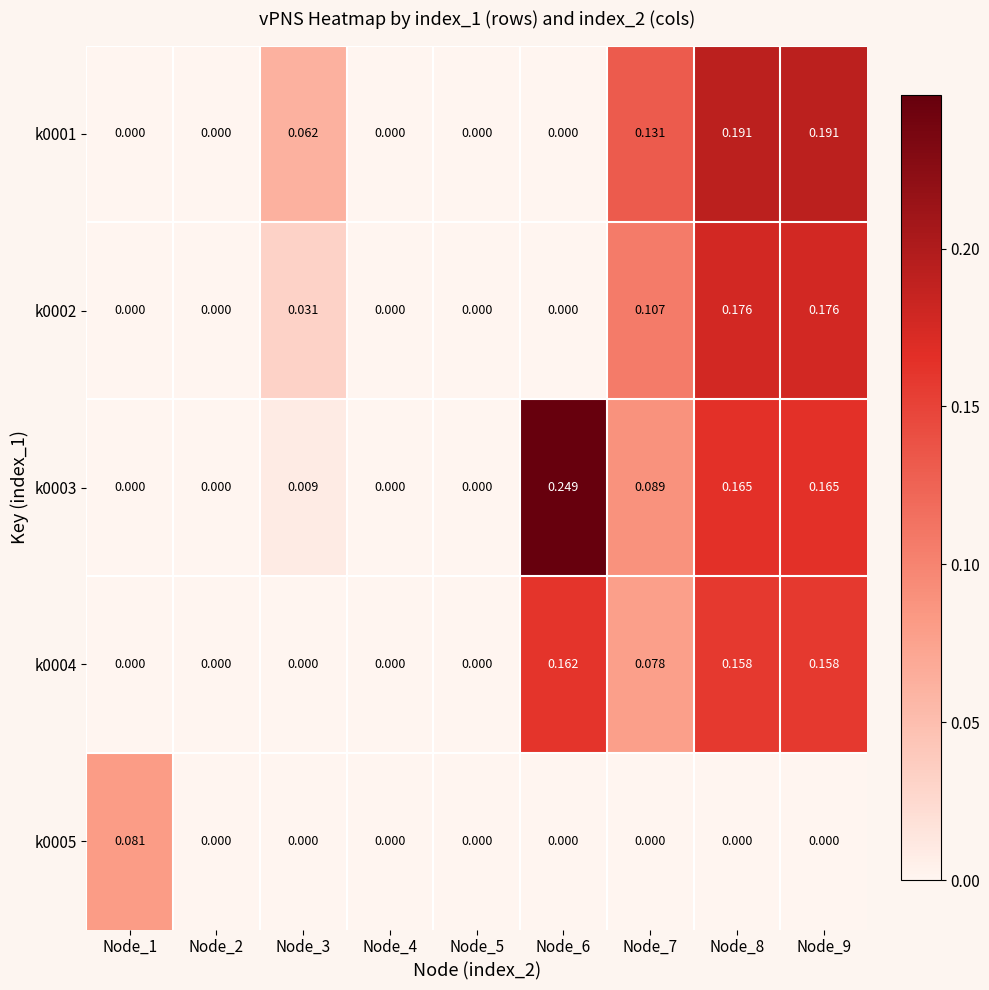

Count the number of data series in this chart.

5